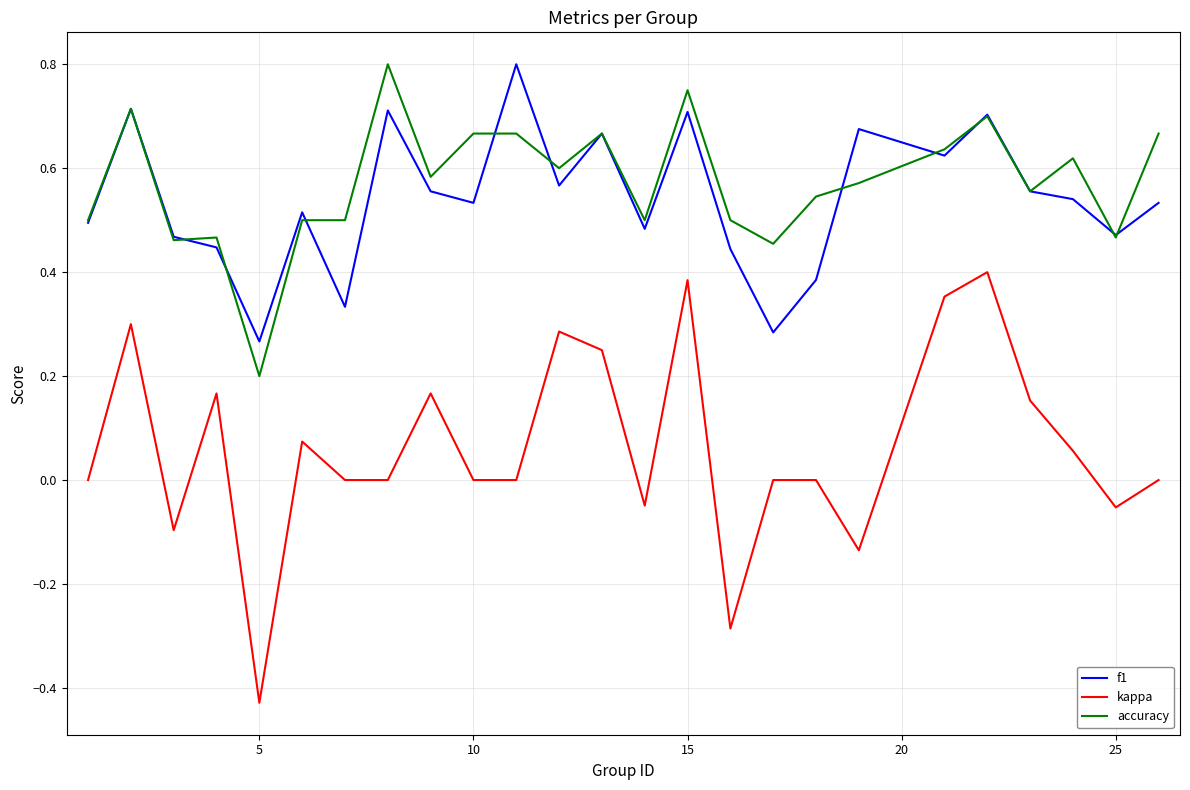

True or false: kappa and f1 cross at least once.

False